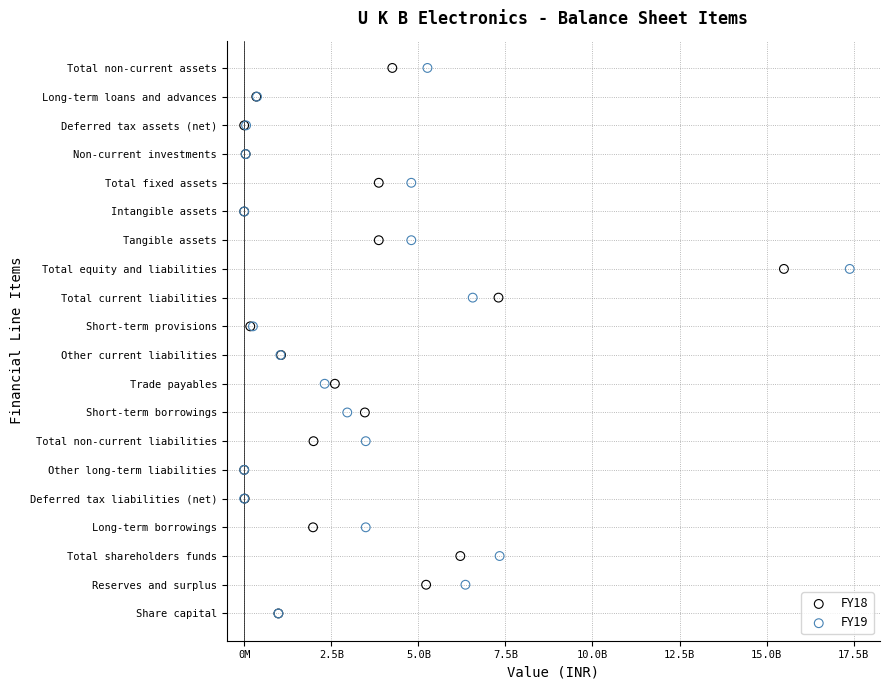

What are all the series names shown in the legend?

FY18, FY19